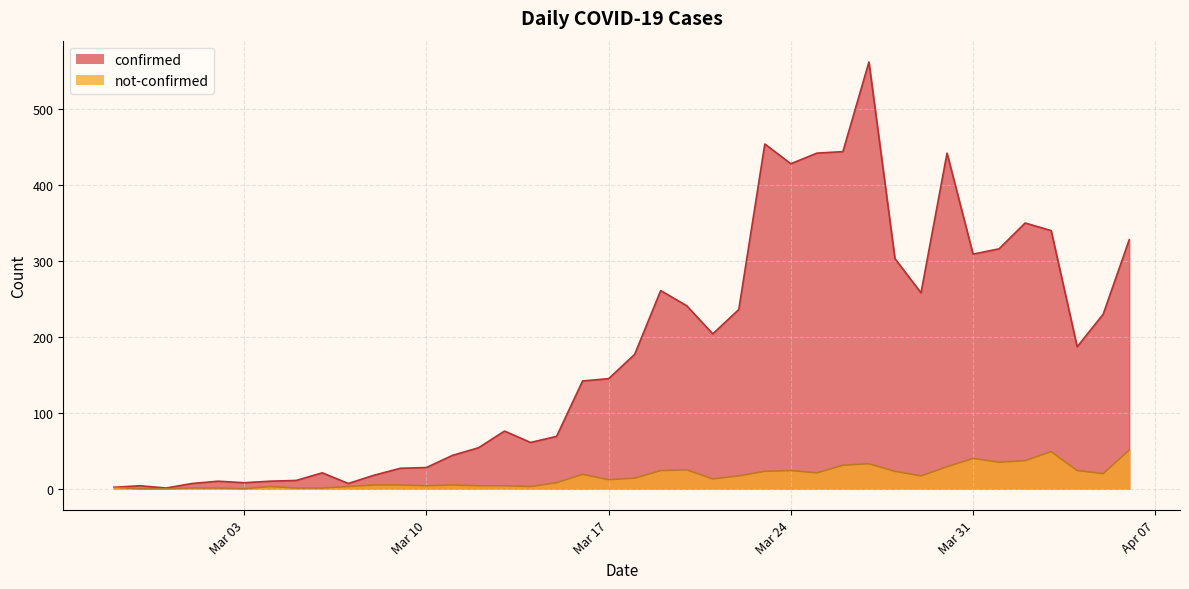

What is the total value across all series at 2020-03-07?

10